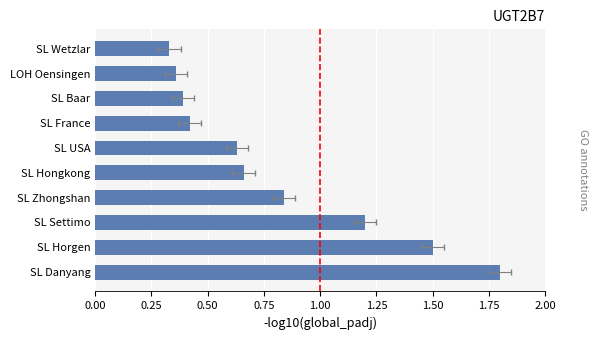

Count the values in the range 0 to 1.

7